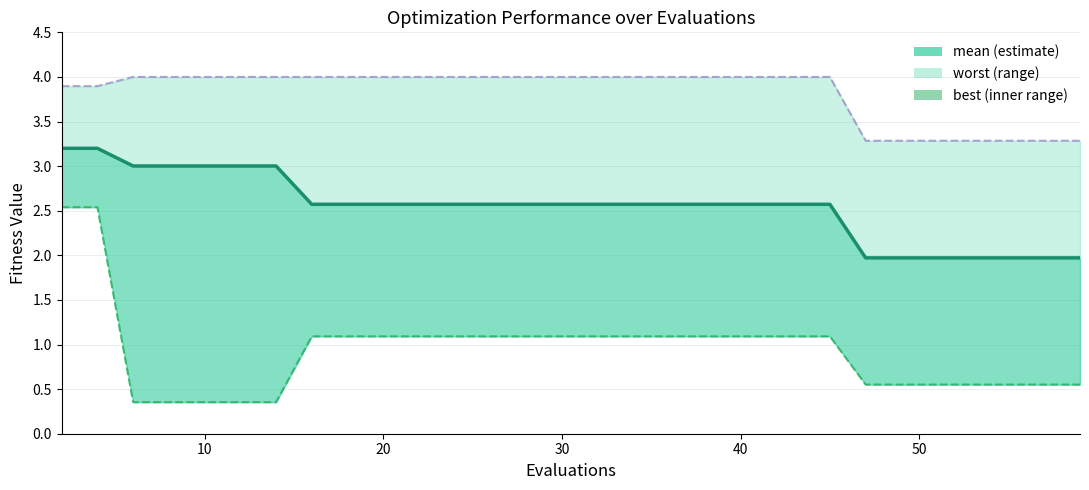

How many data points does each series have?

30